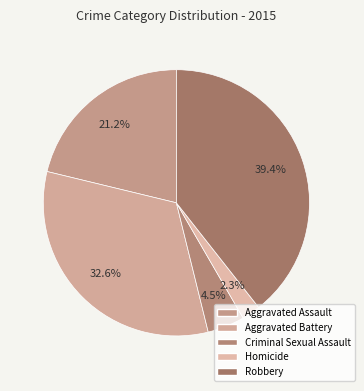

Is there any slice that represents more than half of the pie?

No